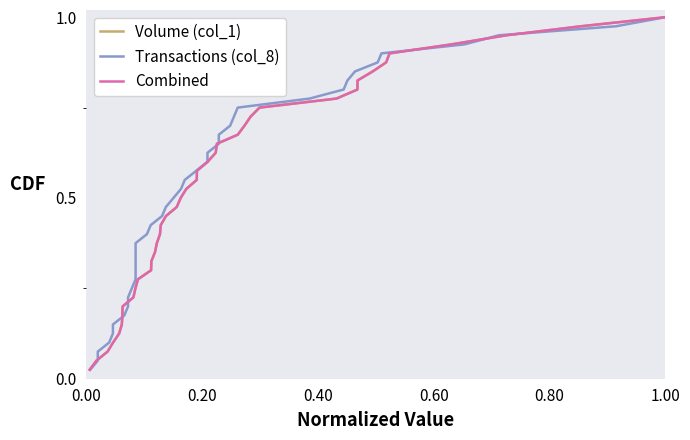

True or false: Combined has more than 2 points higher than both neighbors.

False